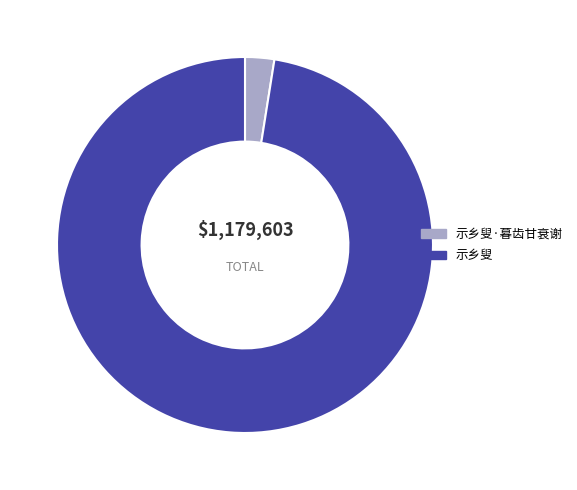

Do 示乡叟·暮齿甘衰谢 and 示乡叟 together represent more than half of the pie?

Yes